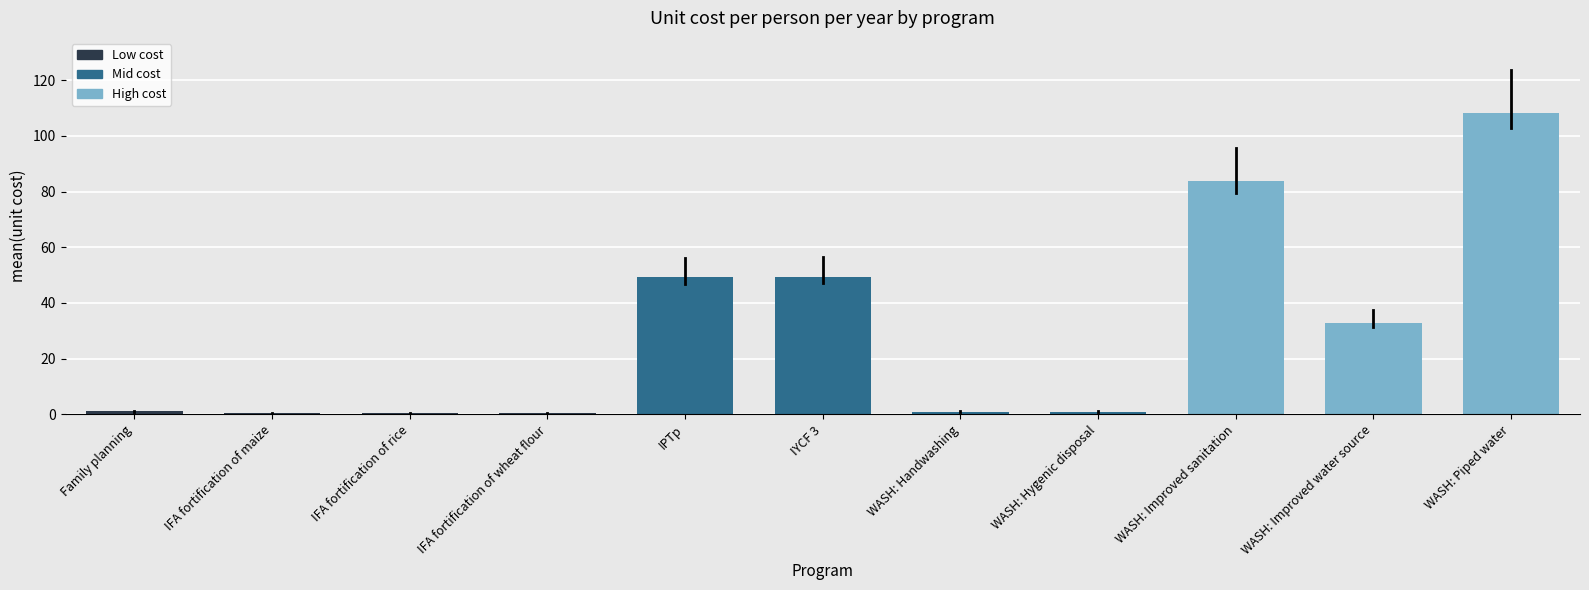

What is the greatest value displayed?

108.1